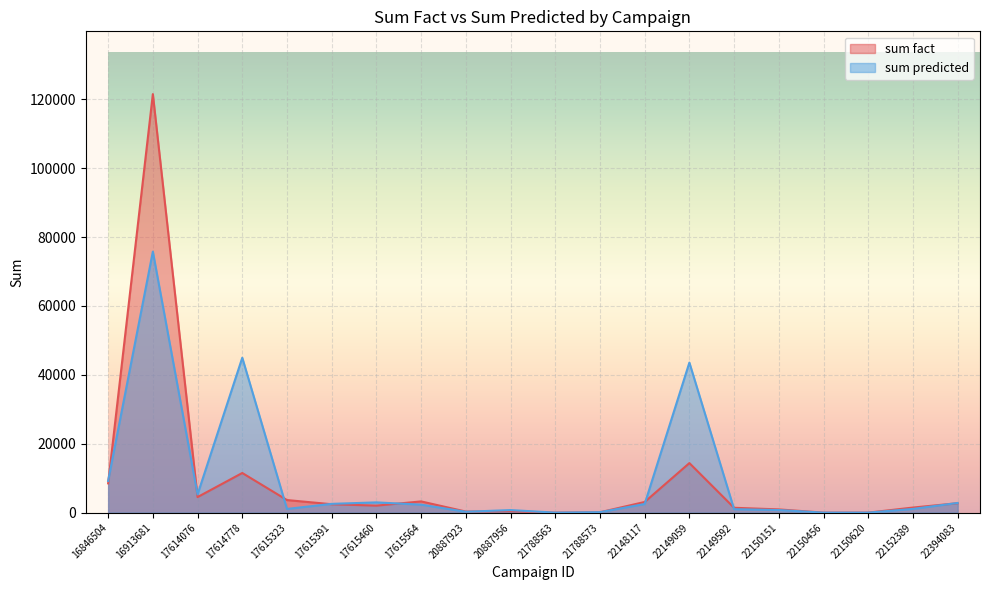

How many values in the sum fact series exceed 2438?

9